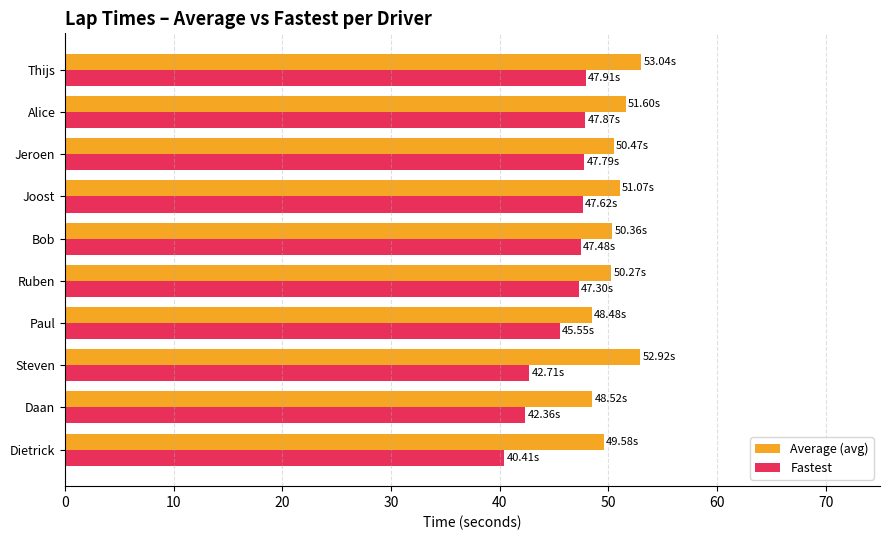

What is the maximum value shown in the chart?

53.0